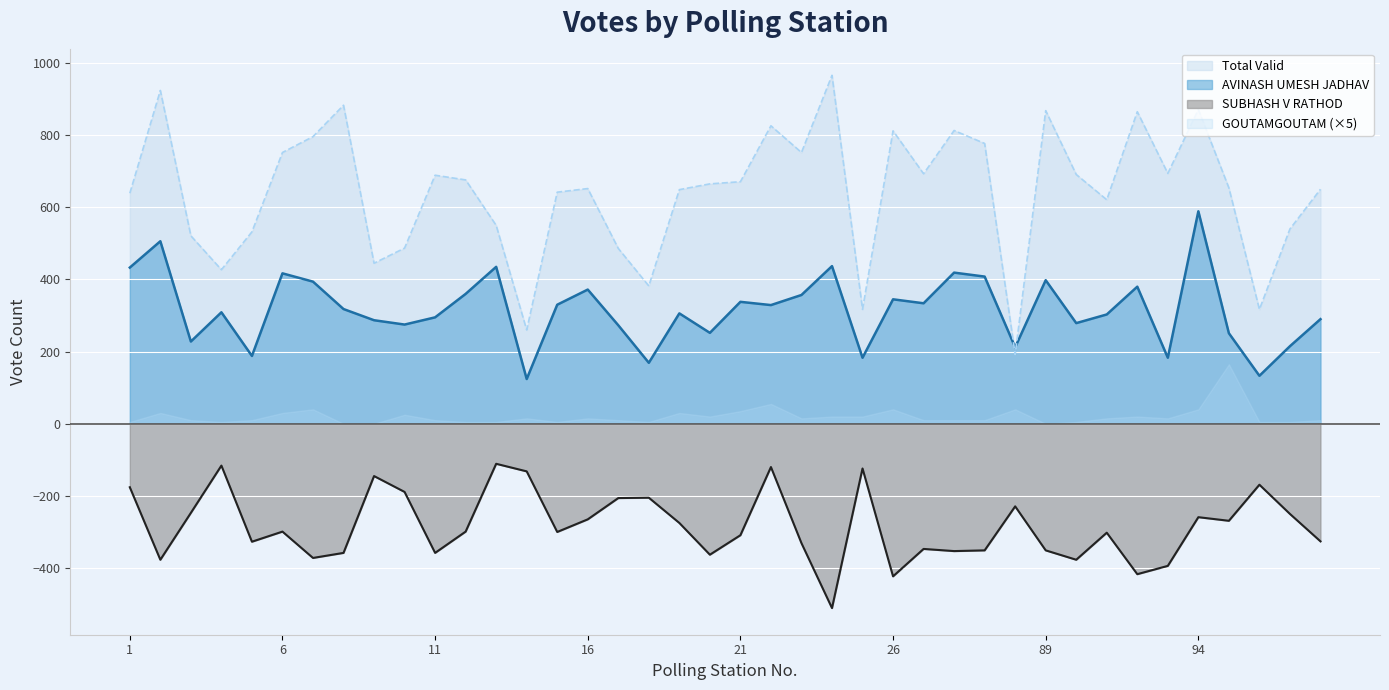

Between 6 and 98, which series saw the biggest shift?

AVINASH UMESH JADHAV